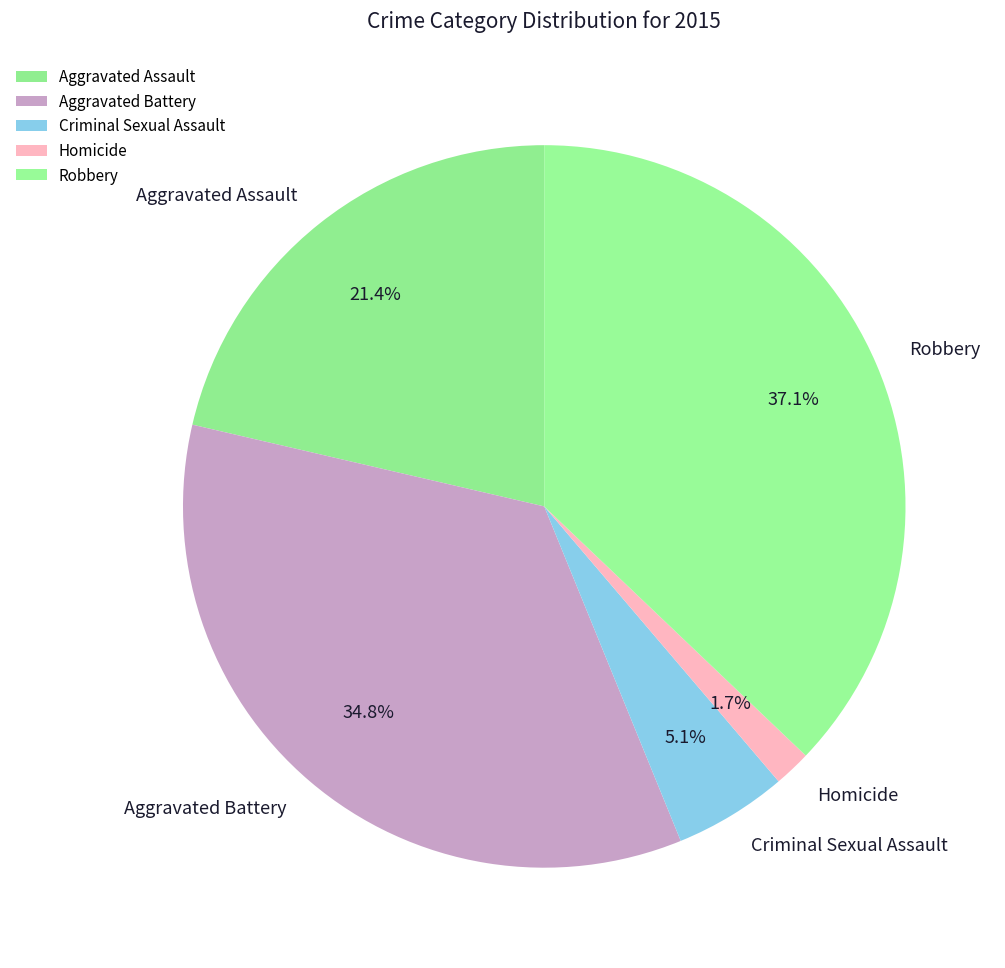

Do Aggravated Assault and Homicide together represent more than half of the pie?

No